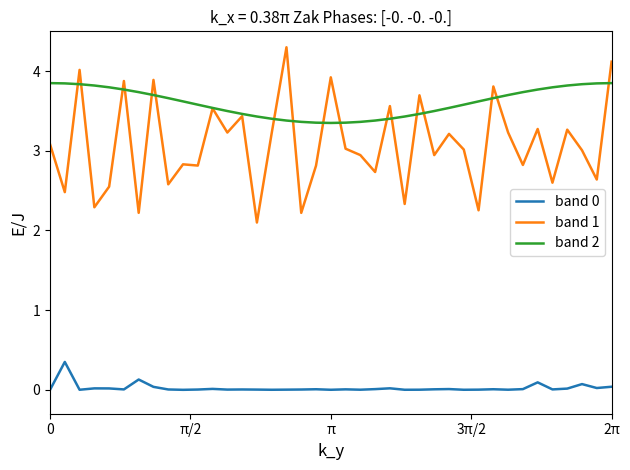

Which series has the widest spread of values?

band 1